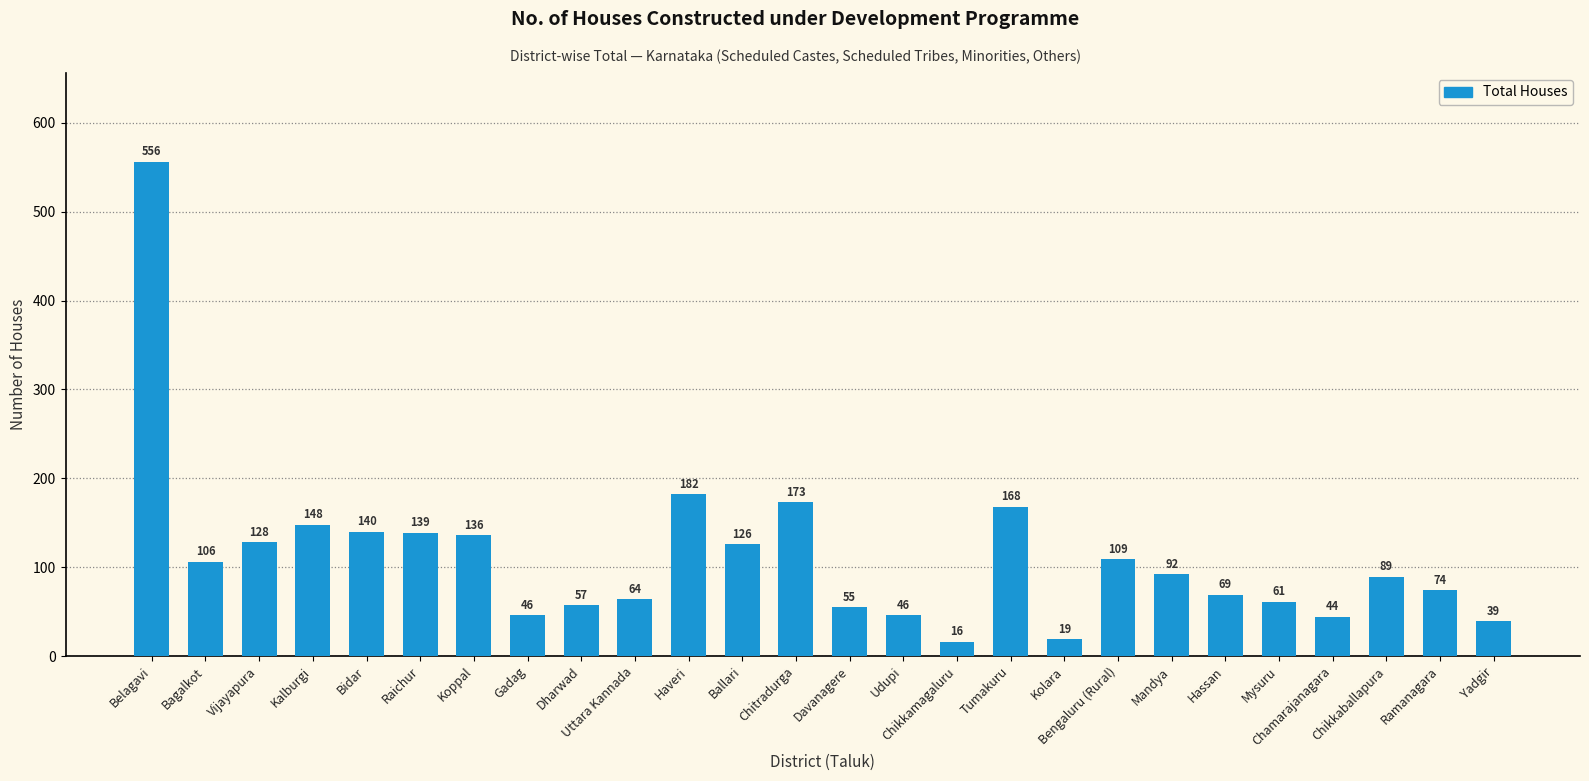

What is the sum of the values at Chitradurga and Haveri?

355